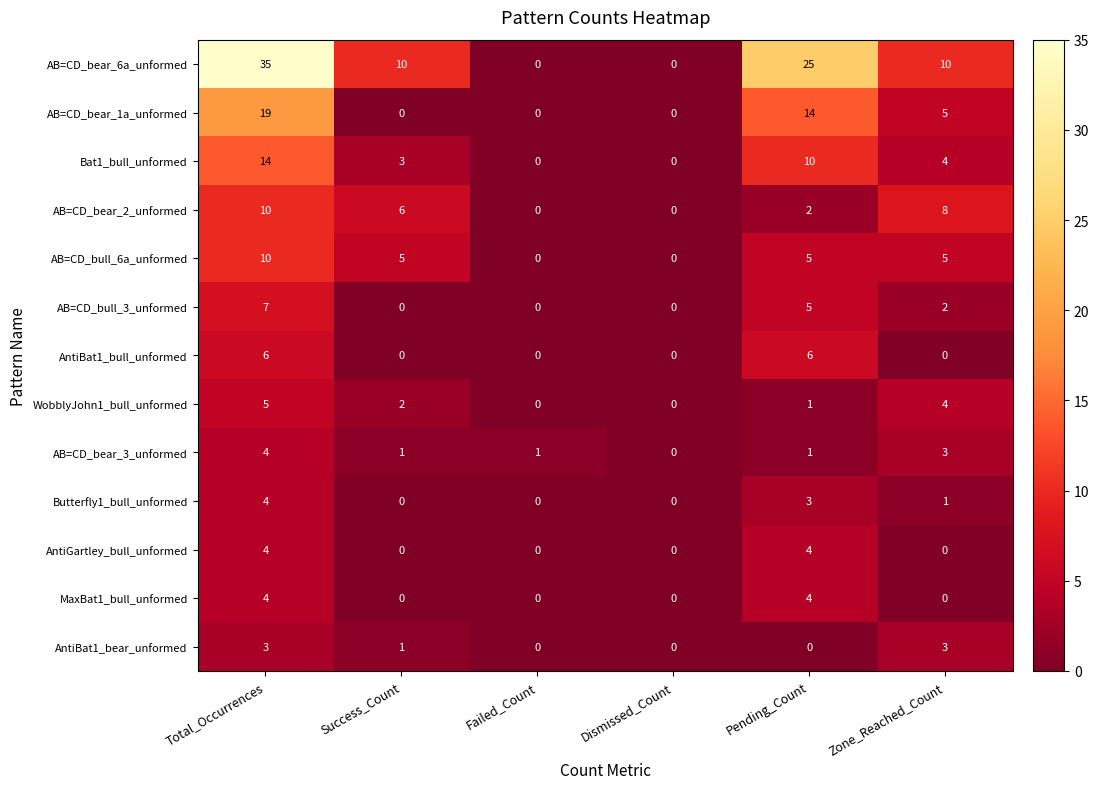

Which series has the largest total across all categories?

AB=CD_bear_6a_unformed